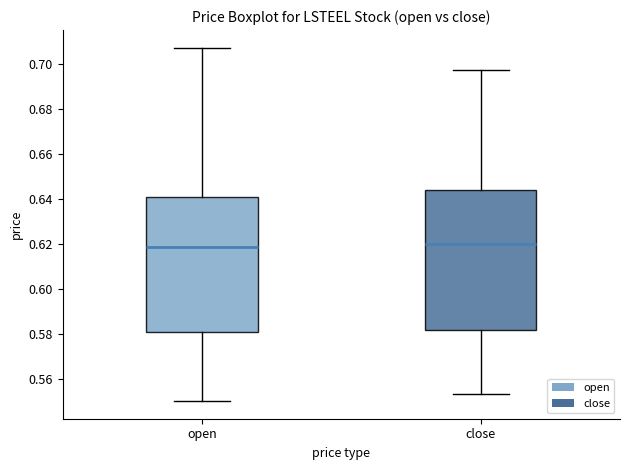

Where does the lower whisker of the box for close end on the y-axis? The values are not printed on the chart, so give them approximately, as read against the axis.

0.554